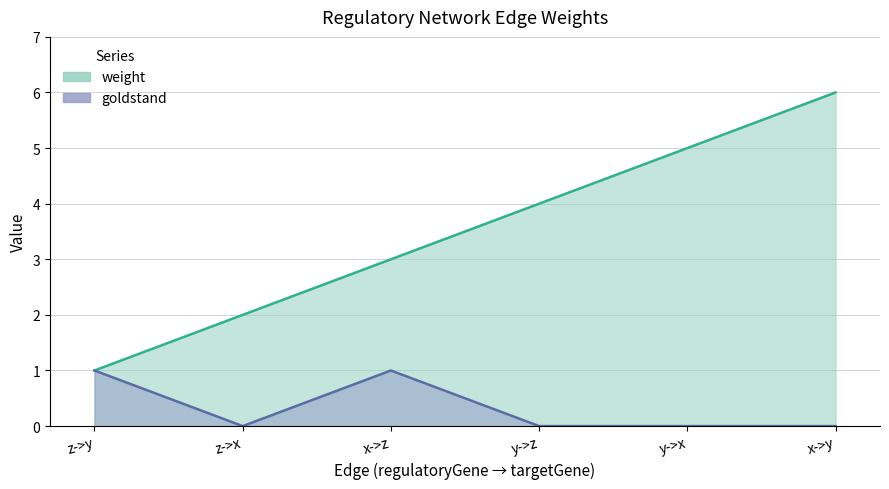

What are all the series names shown in the legend?

weight, goldstand